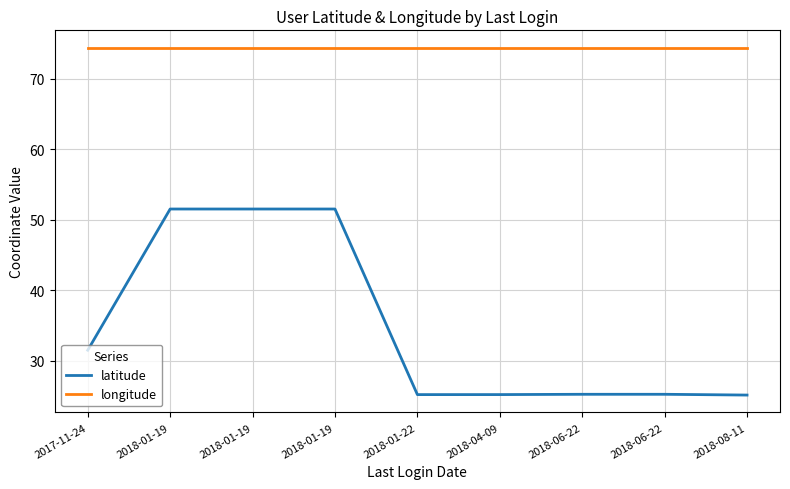

Does the chart have visible grid lines?

Yes